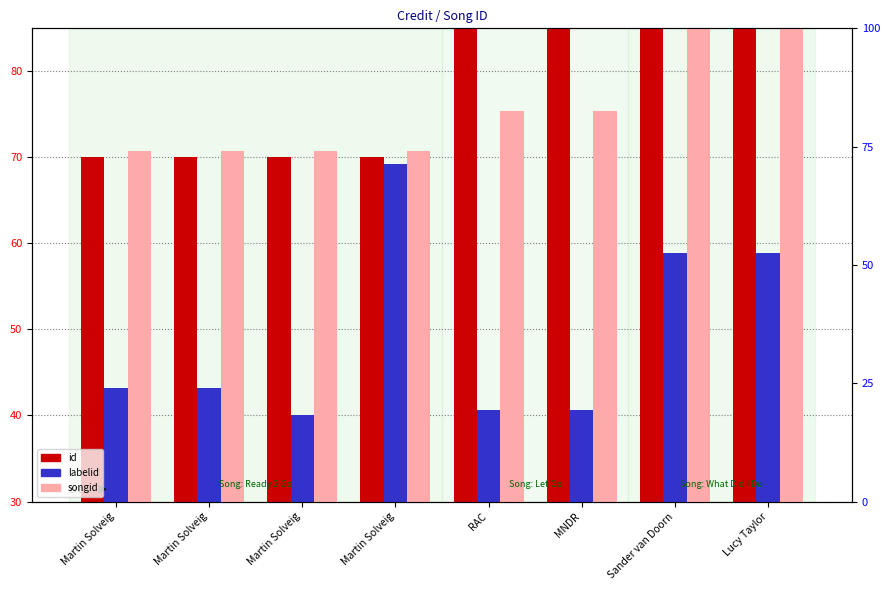

How many groups of bars are there?

8